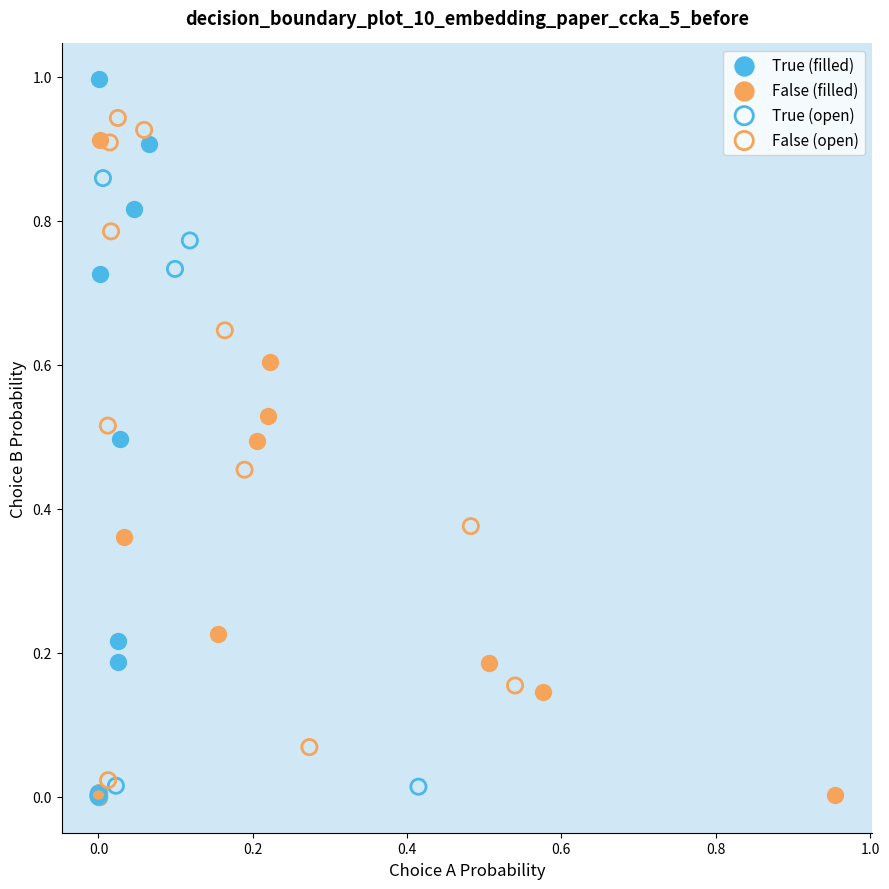

Which series contains the highest Y value?

True (filled)